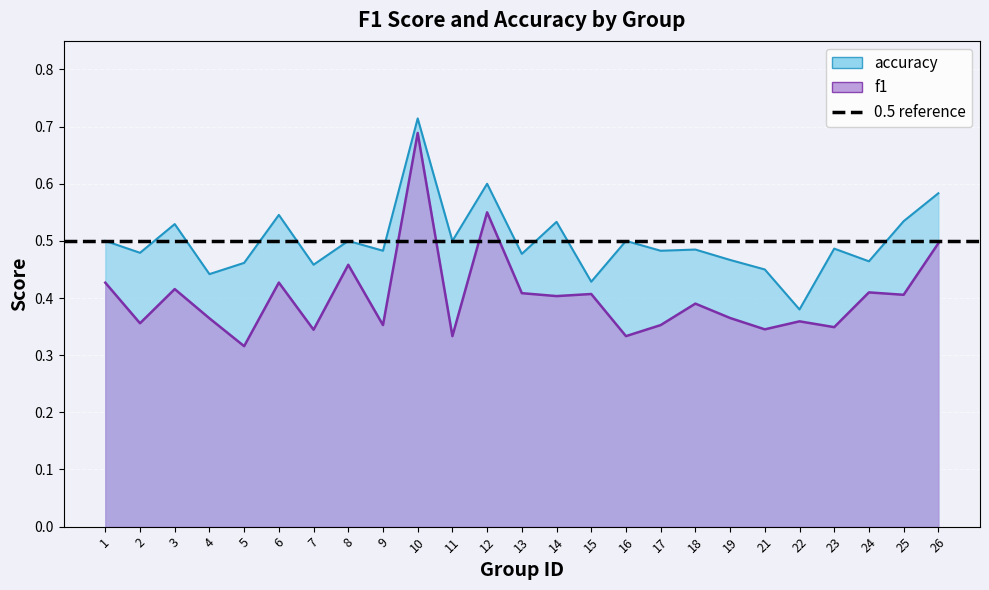

List the labels in order of accuracy value, smallest first.

22, 15, 4, 21, 7, 5, 24, 19, 13, 2, 9, 17, 18, 23, 1, 8, 11, 16, 3, 14, 25, 6, 26, 12, 10